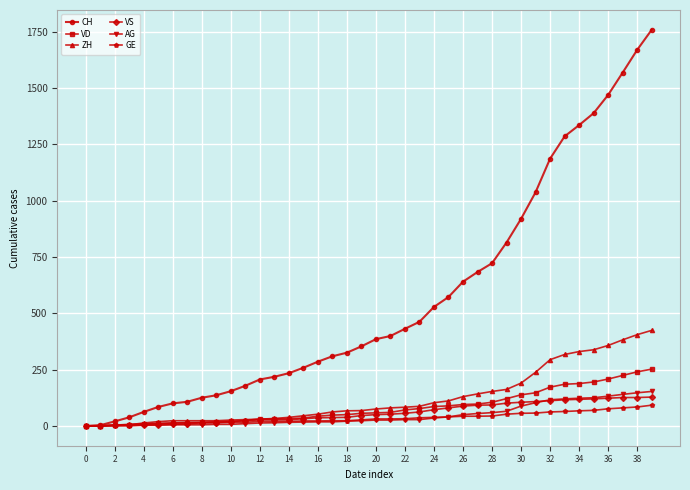

Which series has the largest range (max minus min)?

CH